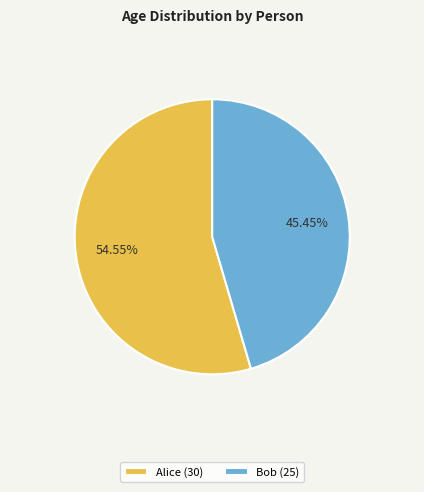

How many segments does this pie chart have?

2